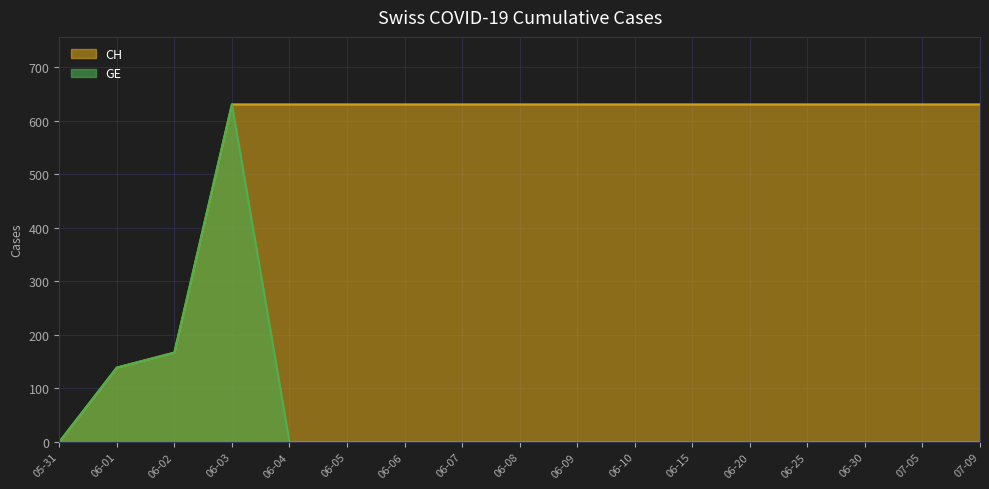

At which label is CH closest to 315?

06-02